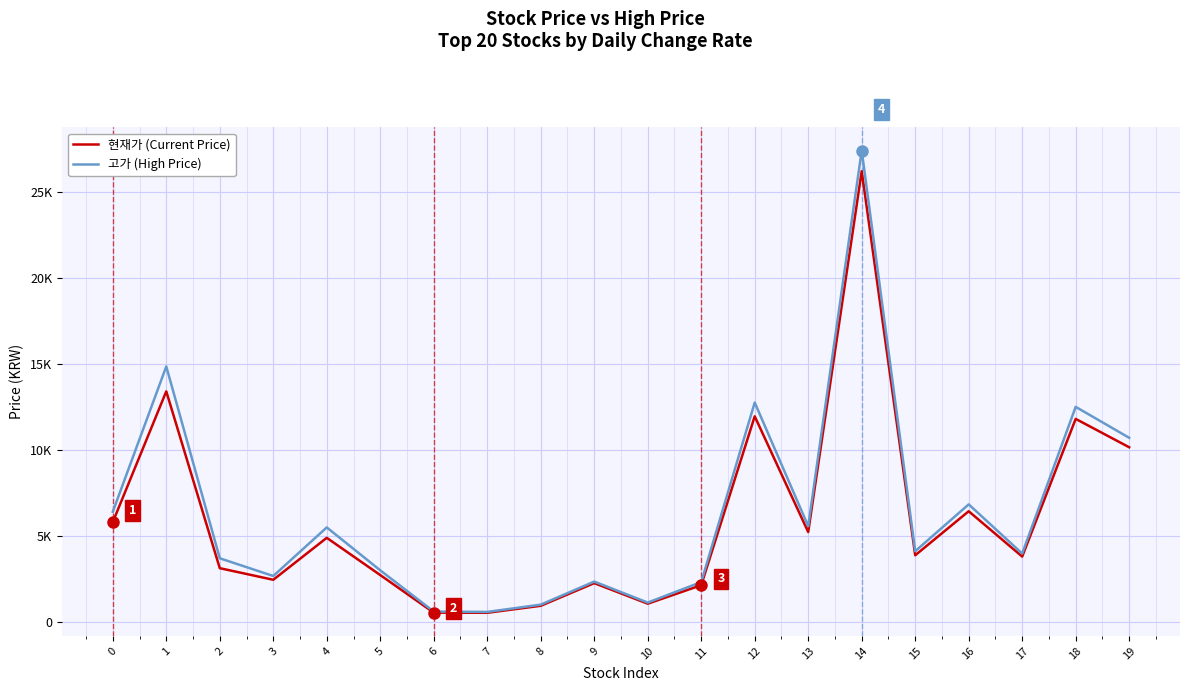

What is the sum of the 현재가 (Current Price) values at 16 and 4?

11315